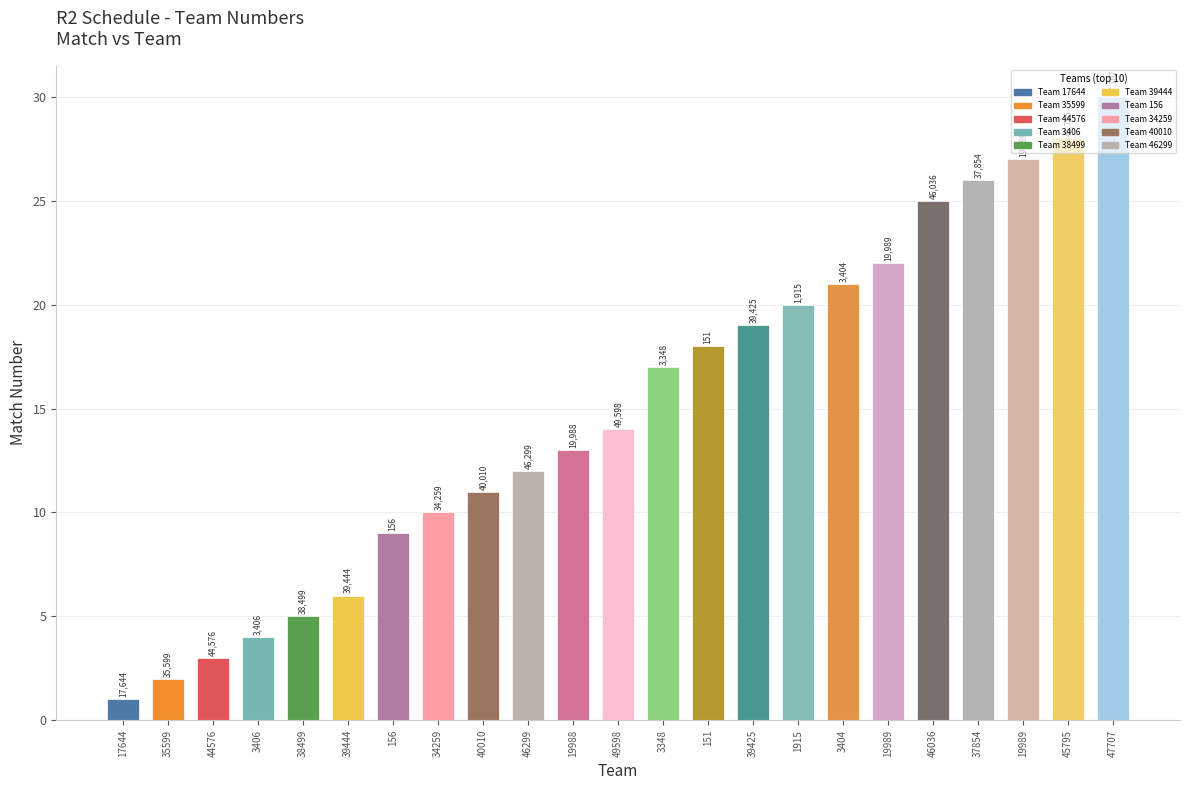

Are the bars grouped side by side (vs. stacked)?

No